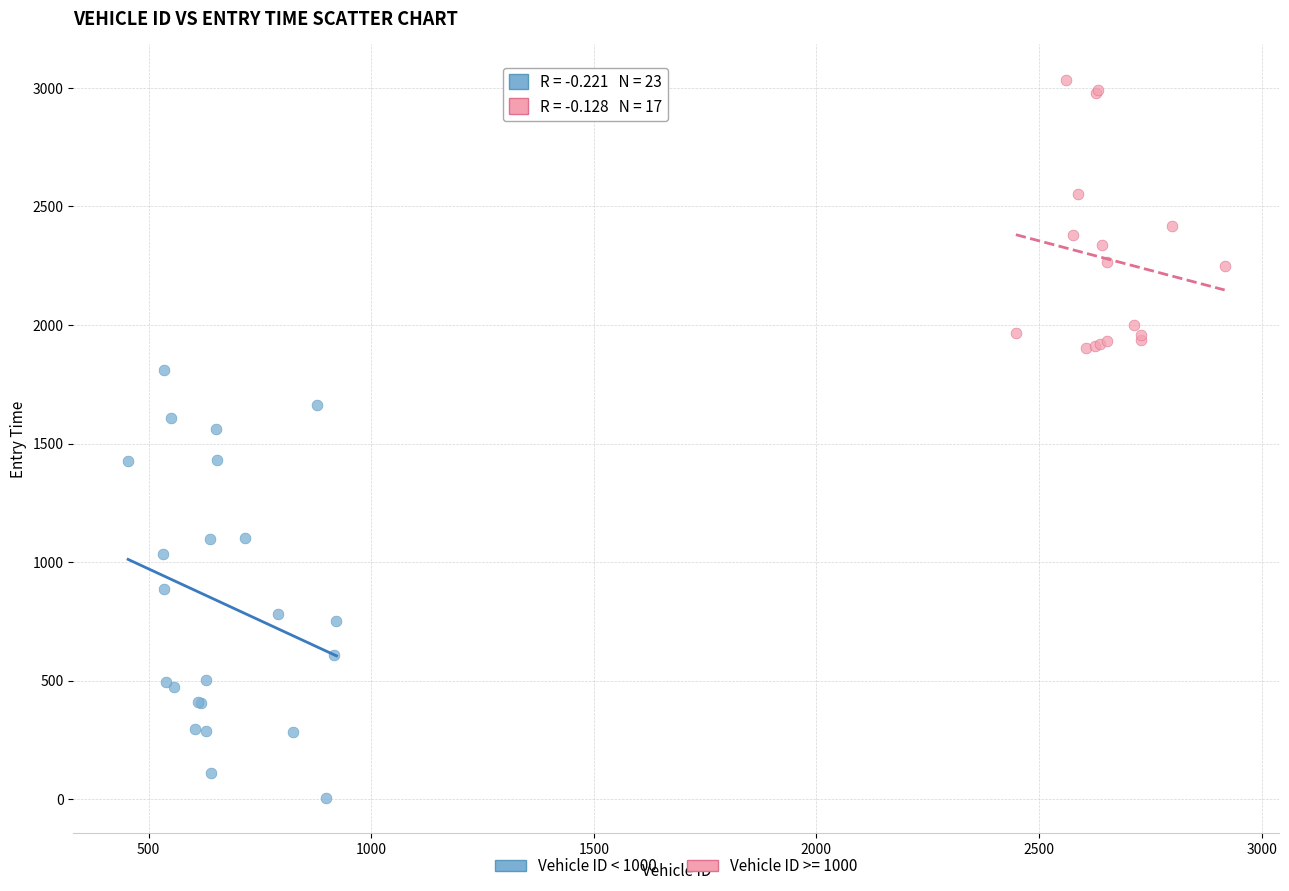

Which series contains the lowest Y value?

Vehicle ID < 1000